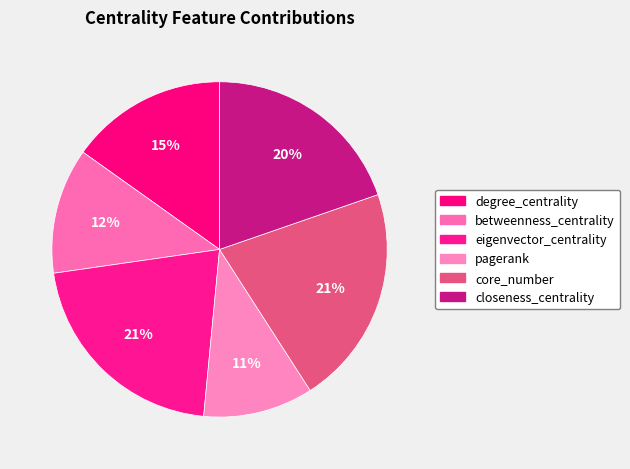

Which has a higher value, closeness_centrality or pagerank?

closeness_centrality